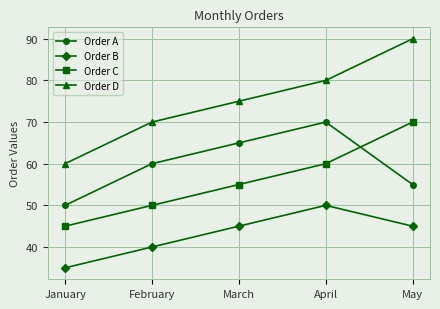

Which series has the largest total across all categories?

Order D